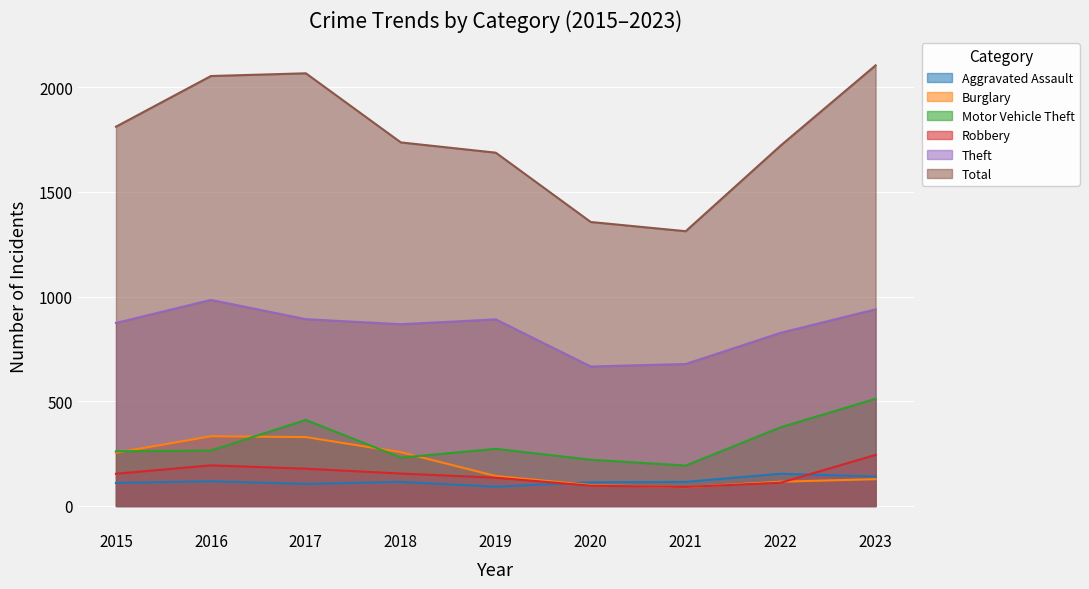

What is the maximum value shown in the chart?

2104